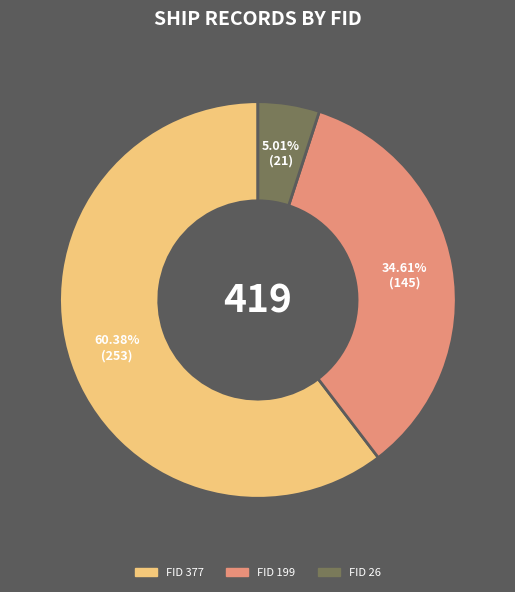

Which slice is the largest?

FID 377